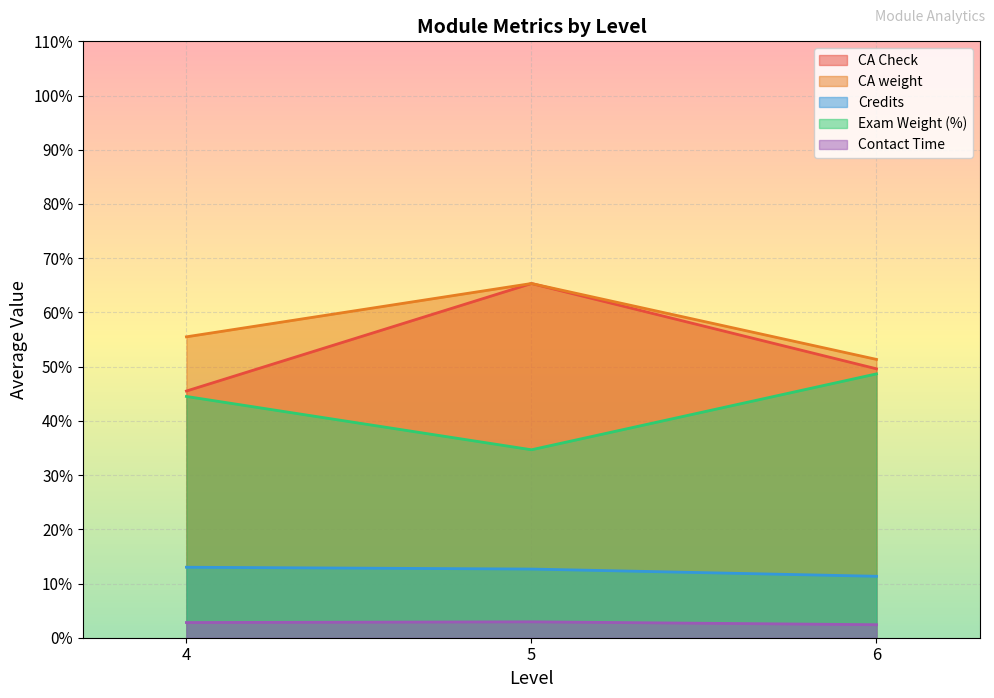

What is the difference between the maximum and minimum values in the Contact Time series?

0.5